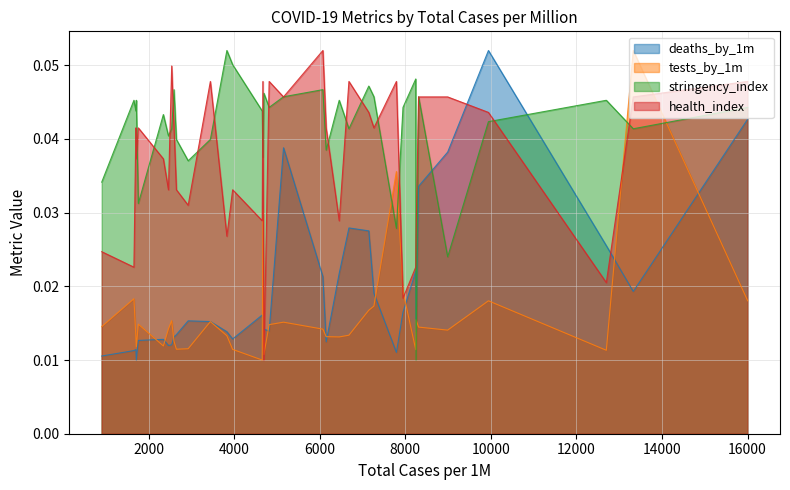

How many times do stringency_index and tests_by_1m cross each other?

6